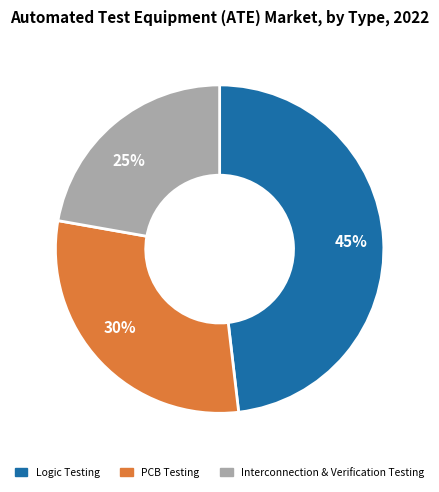

What percentage is NOT represented by 4?

100.0%